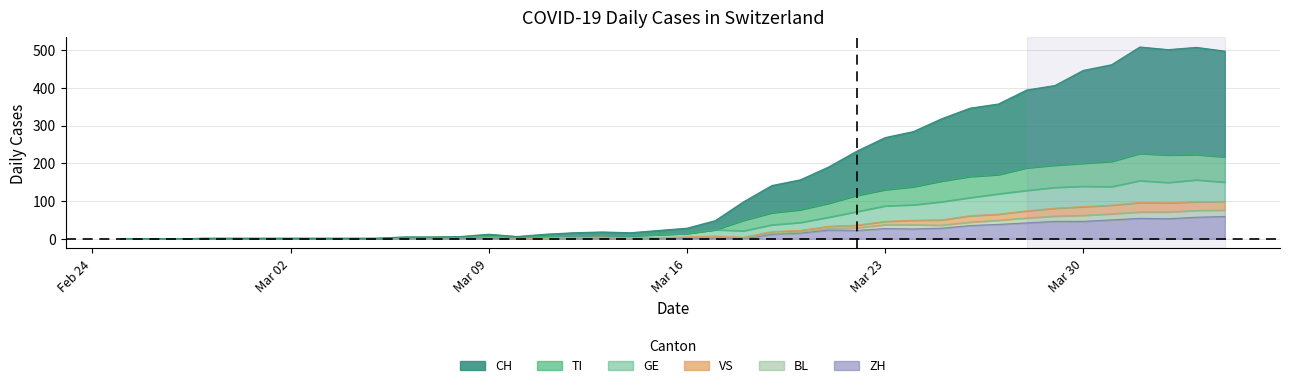

At which category is the sum across all series the highest?

2020-04-03